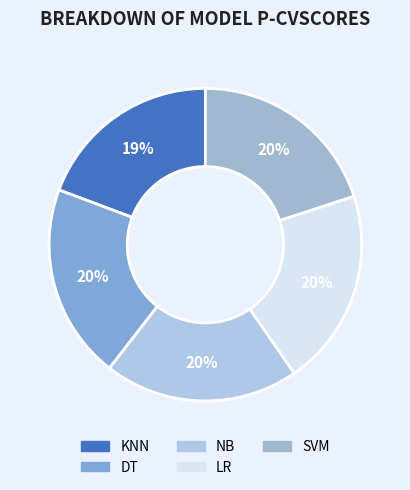

Combined, do NB and SVM account for over 50%?

No